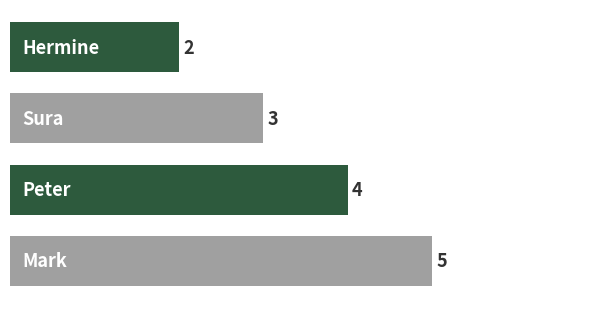

What is the maximum value shown in the chart?

5